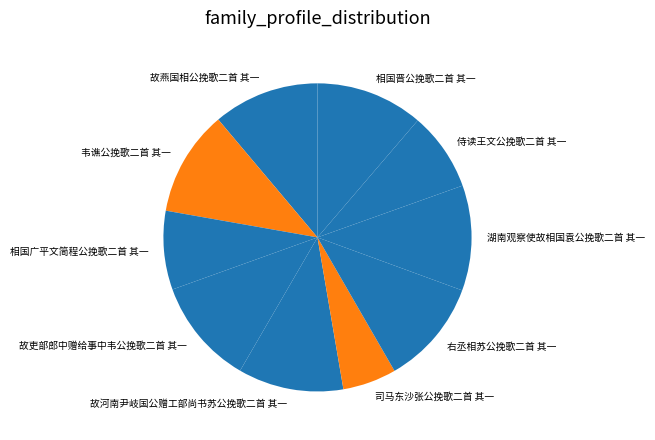

Count the number of slices in the pie.

10